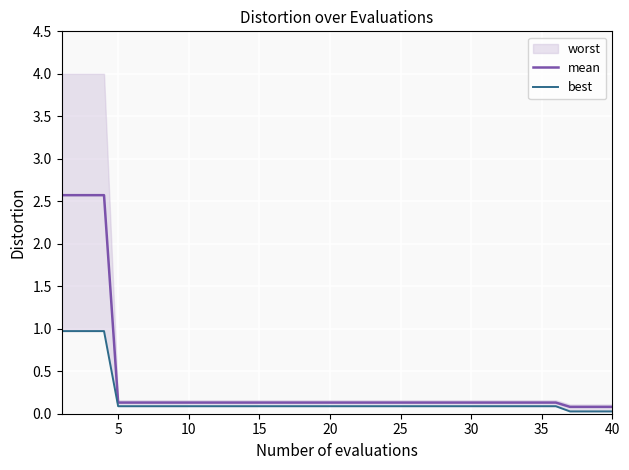

Reading left to right, list all the values displayed in this chart.

mean: 2.6	2.6	2.6	2.6	0.1	0.1	0.1	0.1	0.1	0.1	0.1	0.1	0.1	0.1	0.1	0.1	0.1	0.1	0.1	0.1	0.1	0.1	0.1	0.1	0.1	0.1	0.1	0.1	0.1	0.1	0.1	0.1	0.1	0.1	0.1	0.1	0.1	0.1	0.1	0.1
best: 1.0	1.0	1.0	1.0	0.1	0.1	0.1	0.1	0.1	0.1	0.1	0.1	0.1	0.1	0.1	0.1	0.1	0.1	0.1	0.1	0.1	0.1	0.1	0.1	0.1	0.1	0.1	0.1	0.1	0.1	0.1	0.1	0.1	0.1	0.1	0.1	0.0	0.0	0.0	0.0